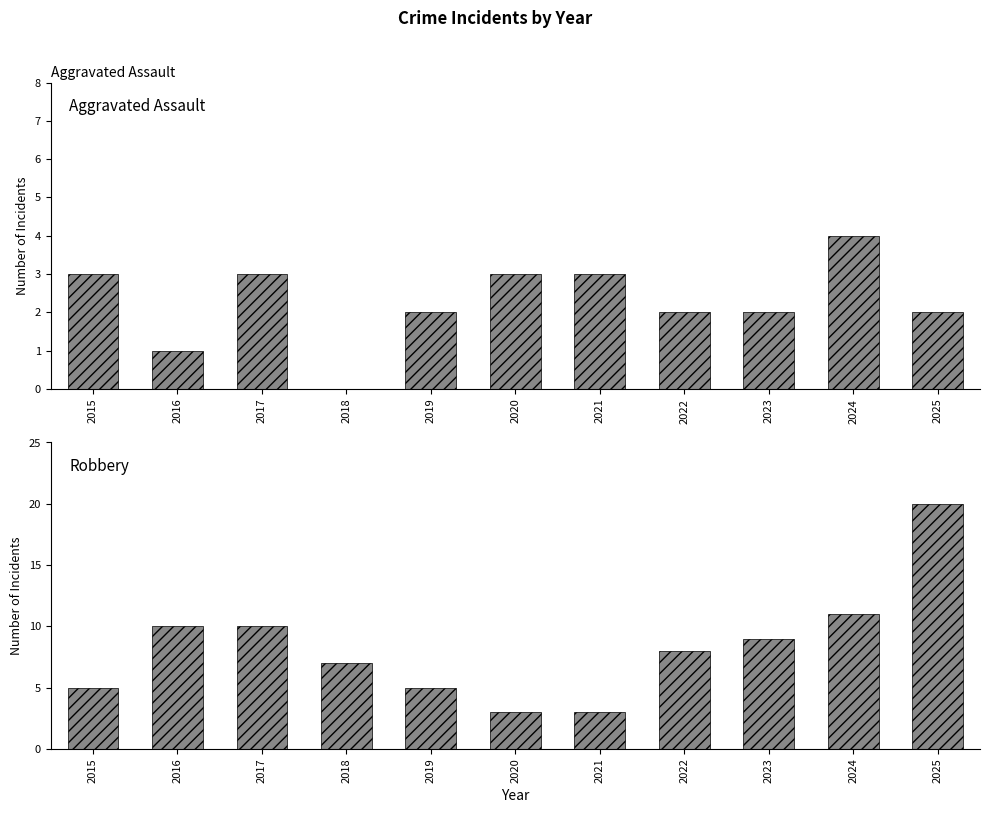

At which category is the sum across all series the highest?

2025